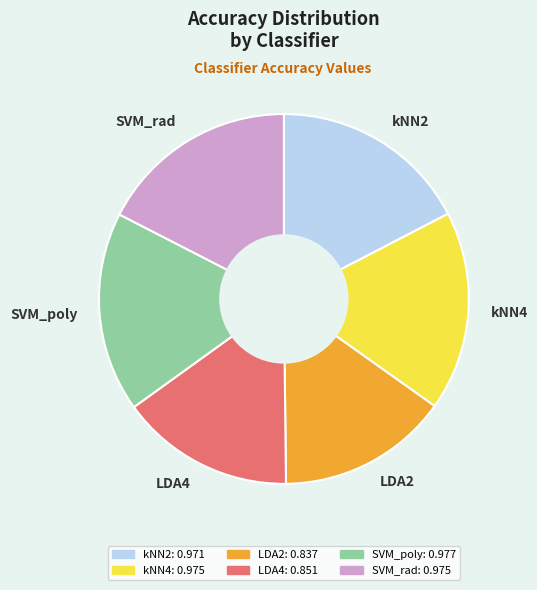

Between LDA2 and kNN2, which is larger?

kNN2